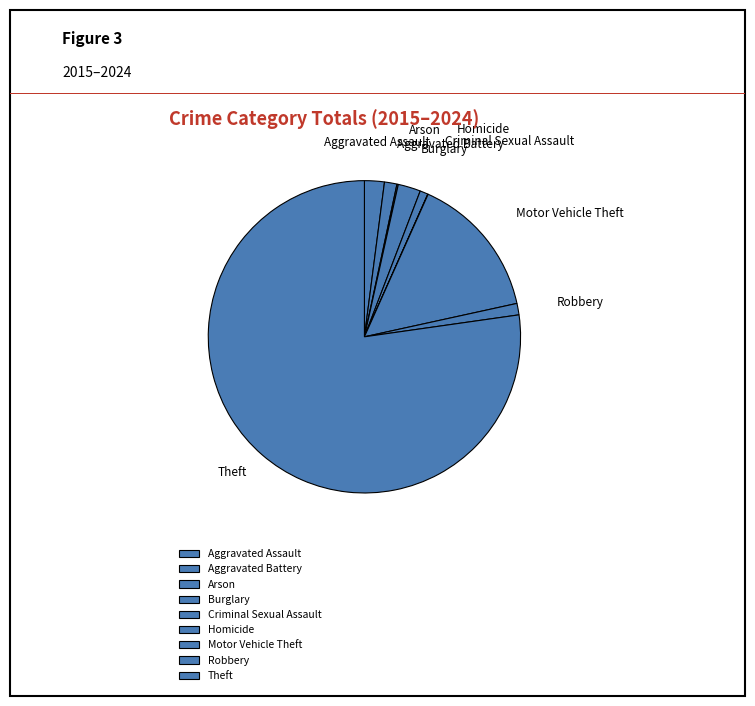

What is the largest slice in the pie chart?

Theft